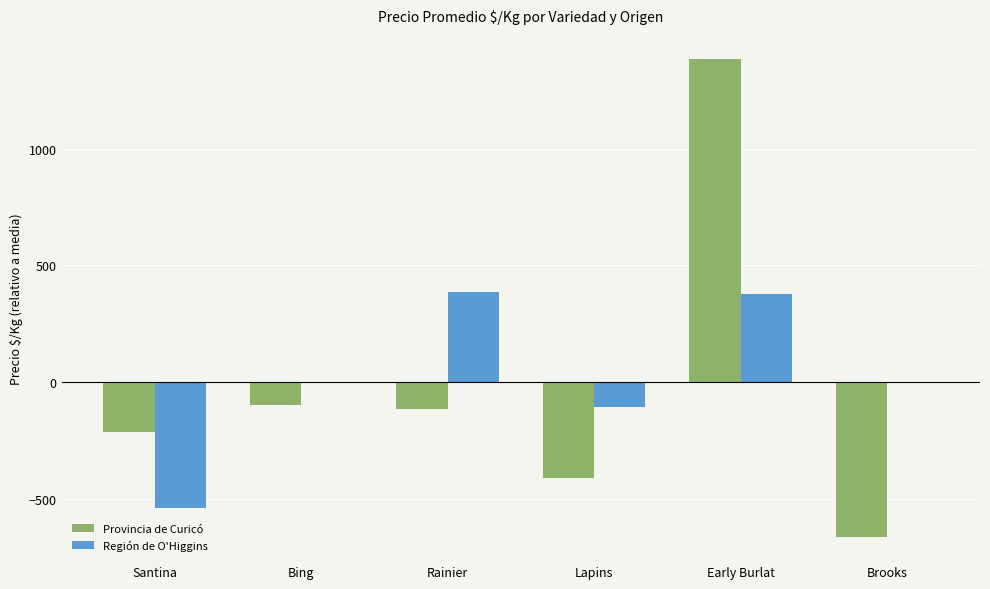

At which category is the sum across all series the highest?

Early Burlat